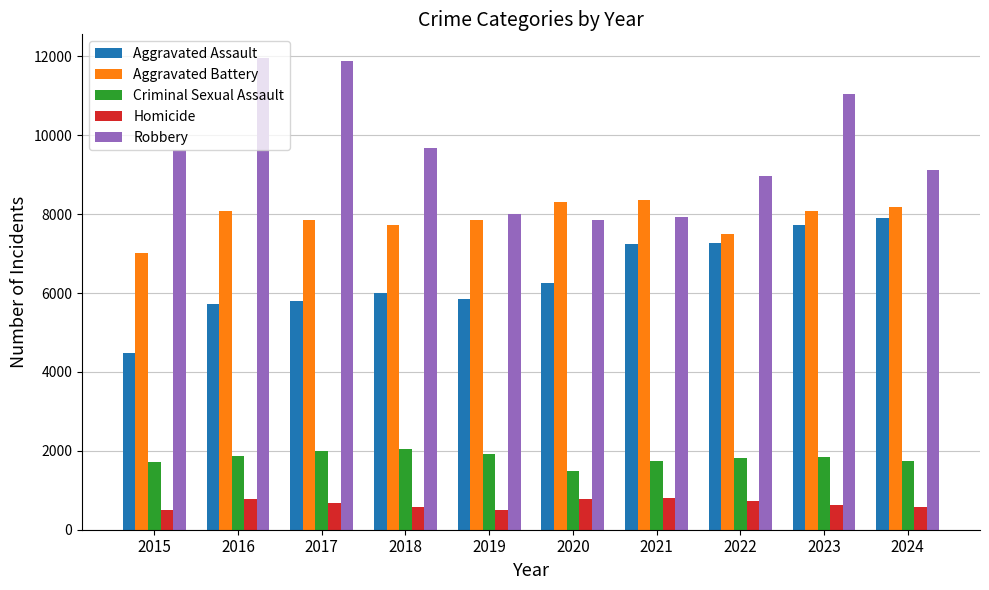

Which series has the widest spread of values?

Robbery